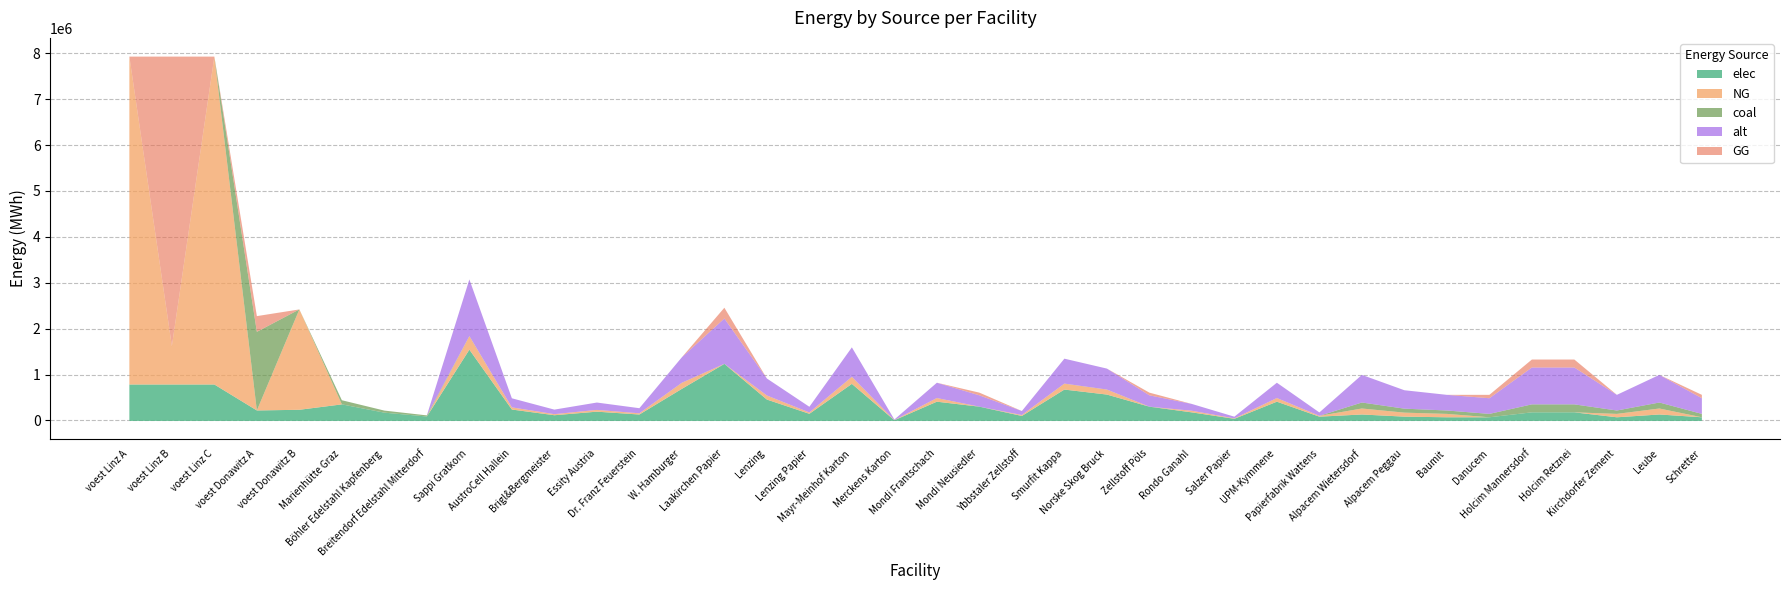

How many series are shown in this chart?

5